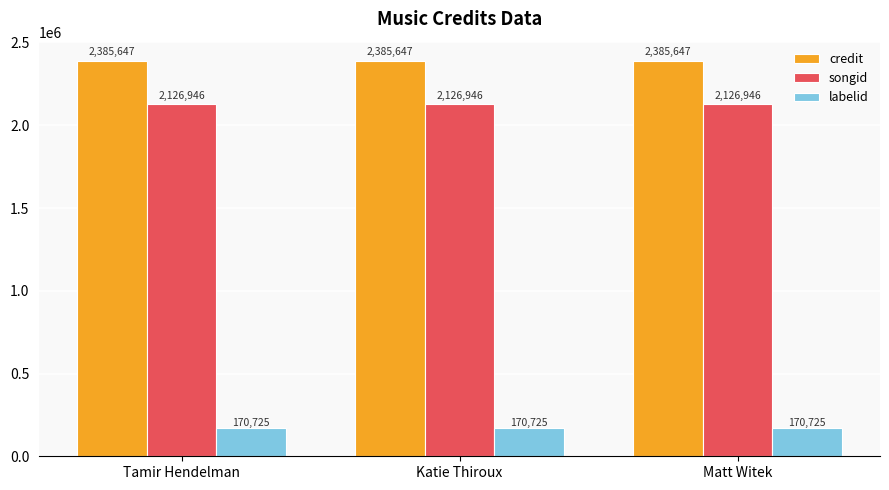

Rank the series by their maximum value, from lowest to highest.

labelid, songid, credit